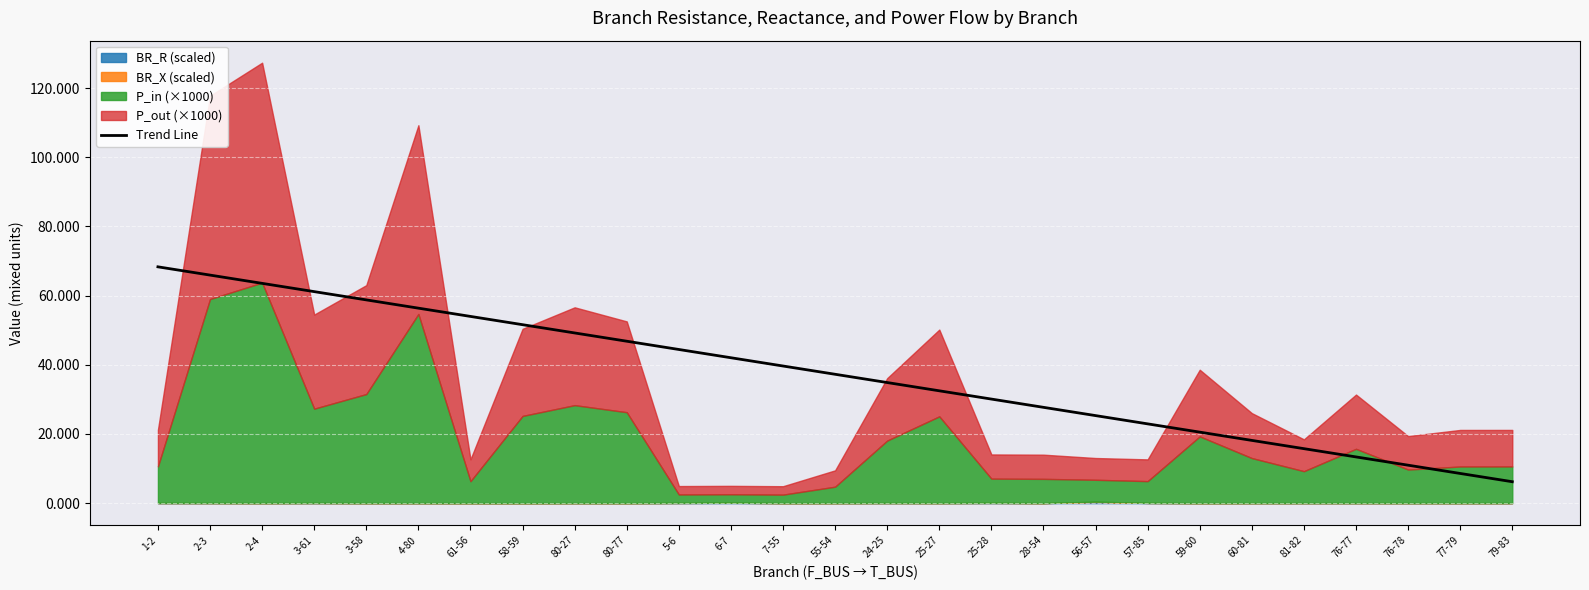

Rank the categories by value from lowest to highest.

79-83, 77-79, 76-78, 76-77, 81-82, 60-81, 59-60, 57-85, 56-57, 28-54, 25-28, 25-27, 24-25, 55-54, 7-55, 6-7, 5-6, 80-77, 80-27, 58-59, 61-56, 4-80, 3-58, 3-61, 2-4, 2-3, 1-2